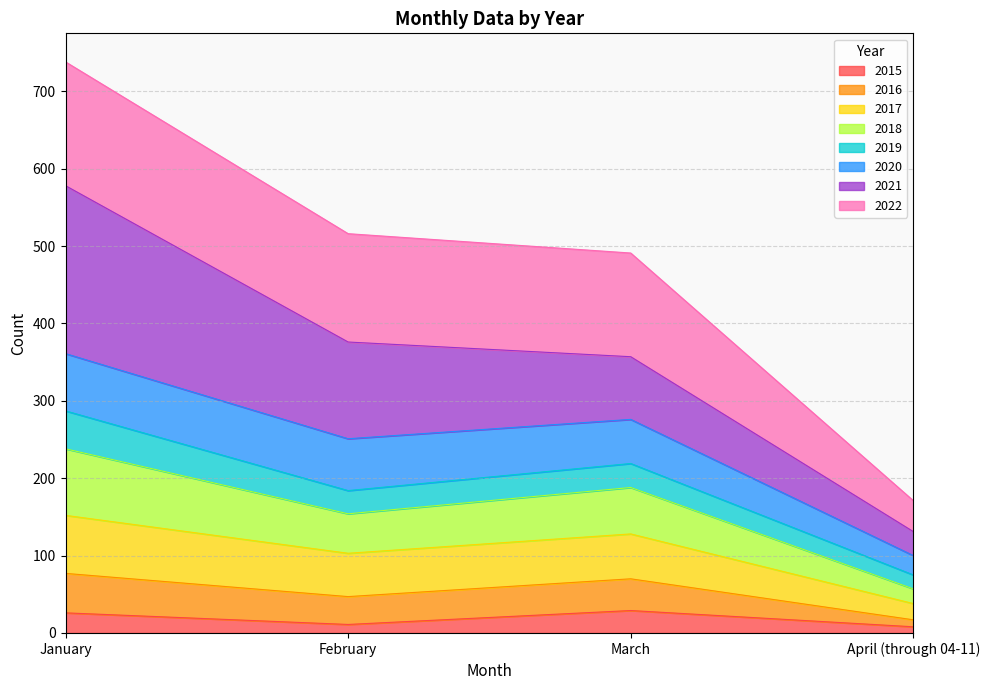

What is the total value across all series at March?

491